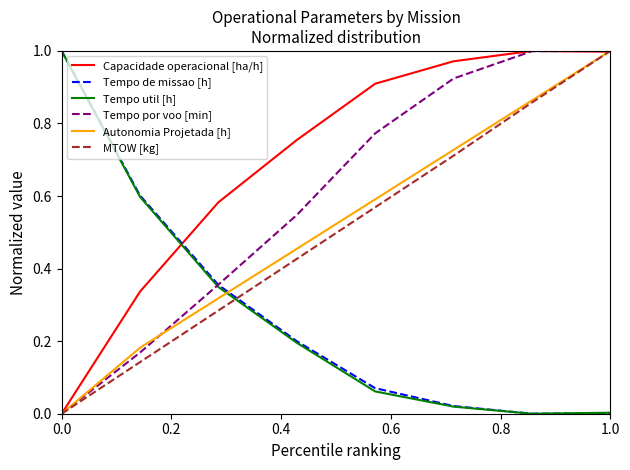

Which series has the largest total across all categories?

Capacidade operacional [ha/h]